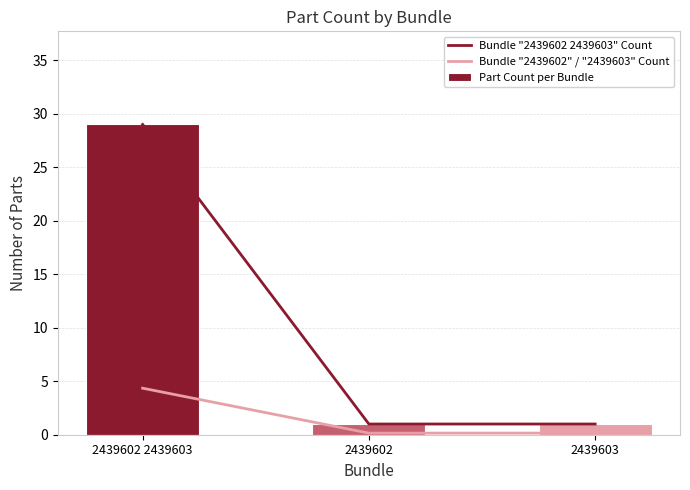

Between 2439602 2439603 and 2439603, which is larger?

2439602 2439603